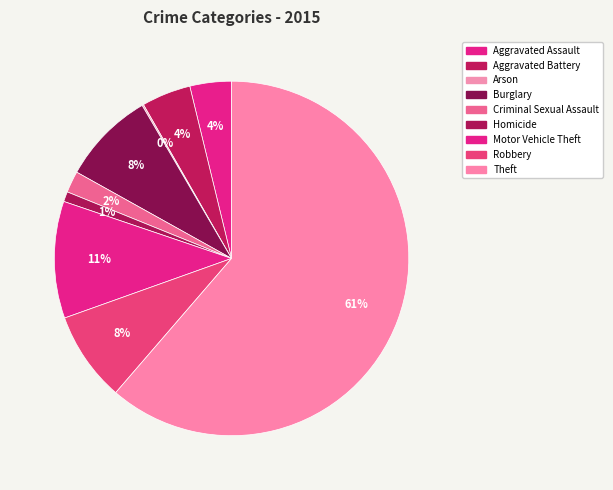

Which slice represents more than half of the pie?

Theft